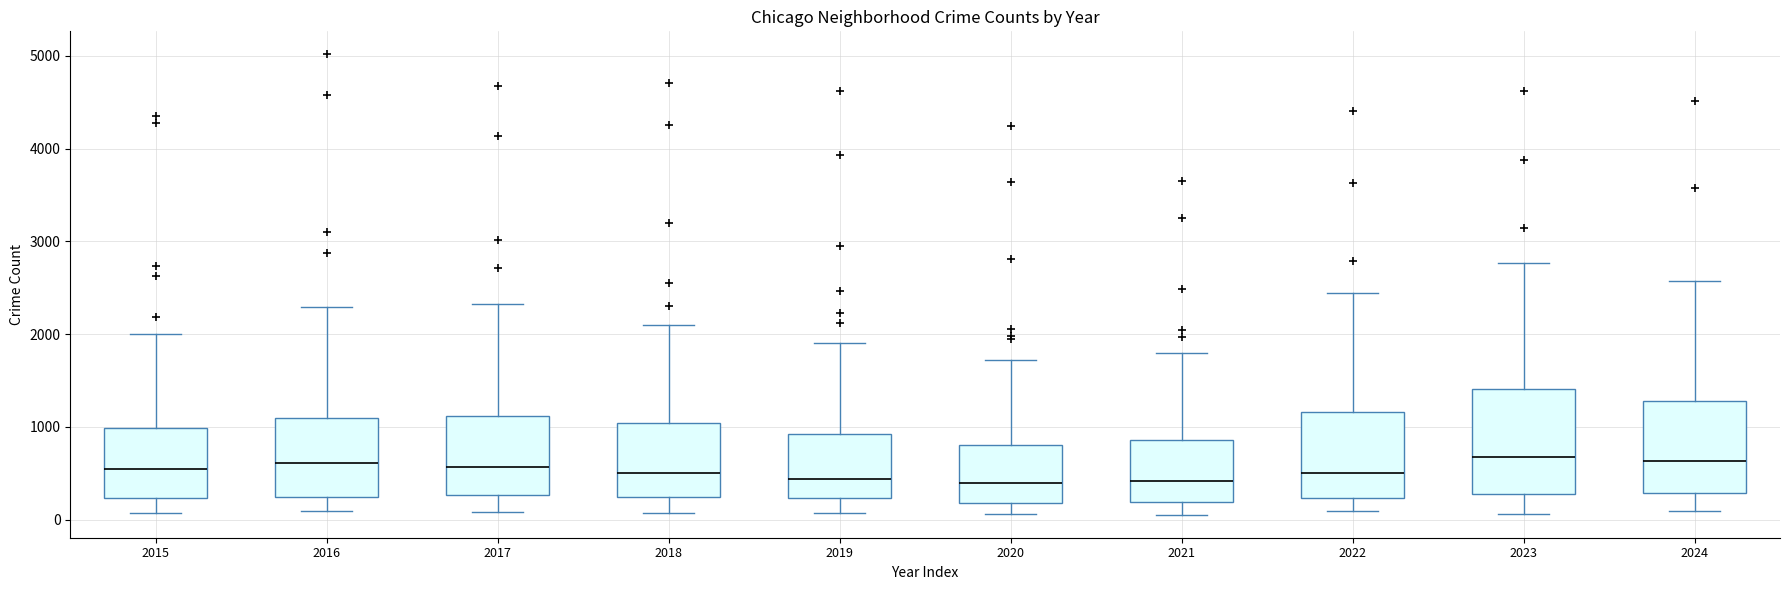

Reading left to right, read every box against the y-axis: the position of its median line, the range the box covers, and the ends of its whiskers. The values are not printed on the chart, so give them approximately, as read against the axis.

2015: median 600, box 200 to 1000, whiskers 100 to 2000
2016: median 600, box 200 to 1100, whiskers 100 to 2300
2017: median 600, box 300 to 1100, whiskers 100 to 2300
2018: median 500, box 200 to 1000, whiskers 100 to 2100
2019: median 400, box 200 to 900, whiskers 100 to 1900
2020: median 400, box 200 to 800, whiskers 100 to 1700
2021: median 400, box 200 to 900, whiskers 100 to 1800
2022: median 500, box 200 to 1200, whiskers 100 to 2400
2023: median 700, box 300 to 1400, whiskers 100 to 2800
2024: median 600, box 300 to 1300, whiskers 100 to 2600